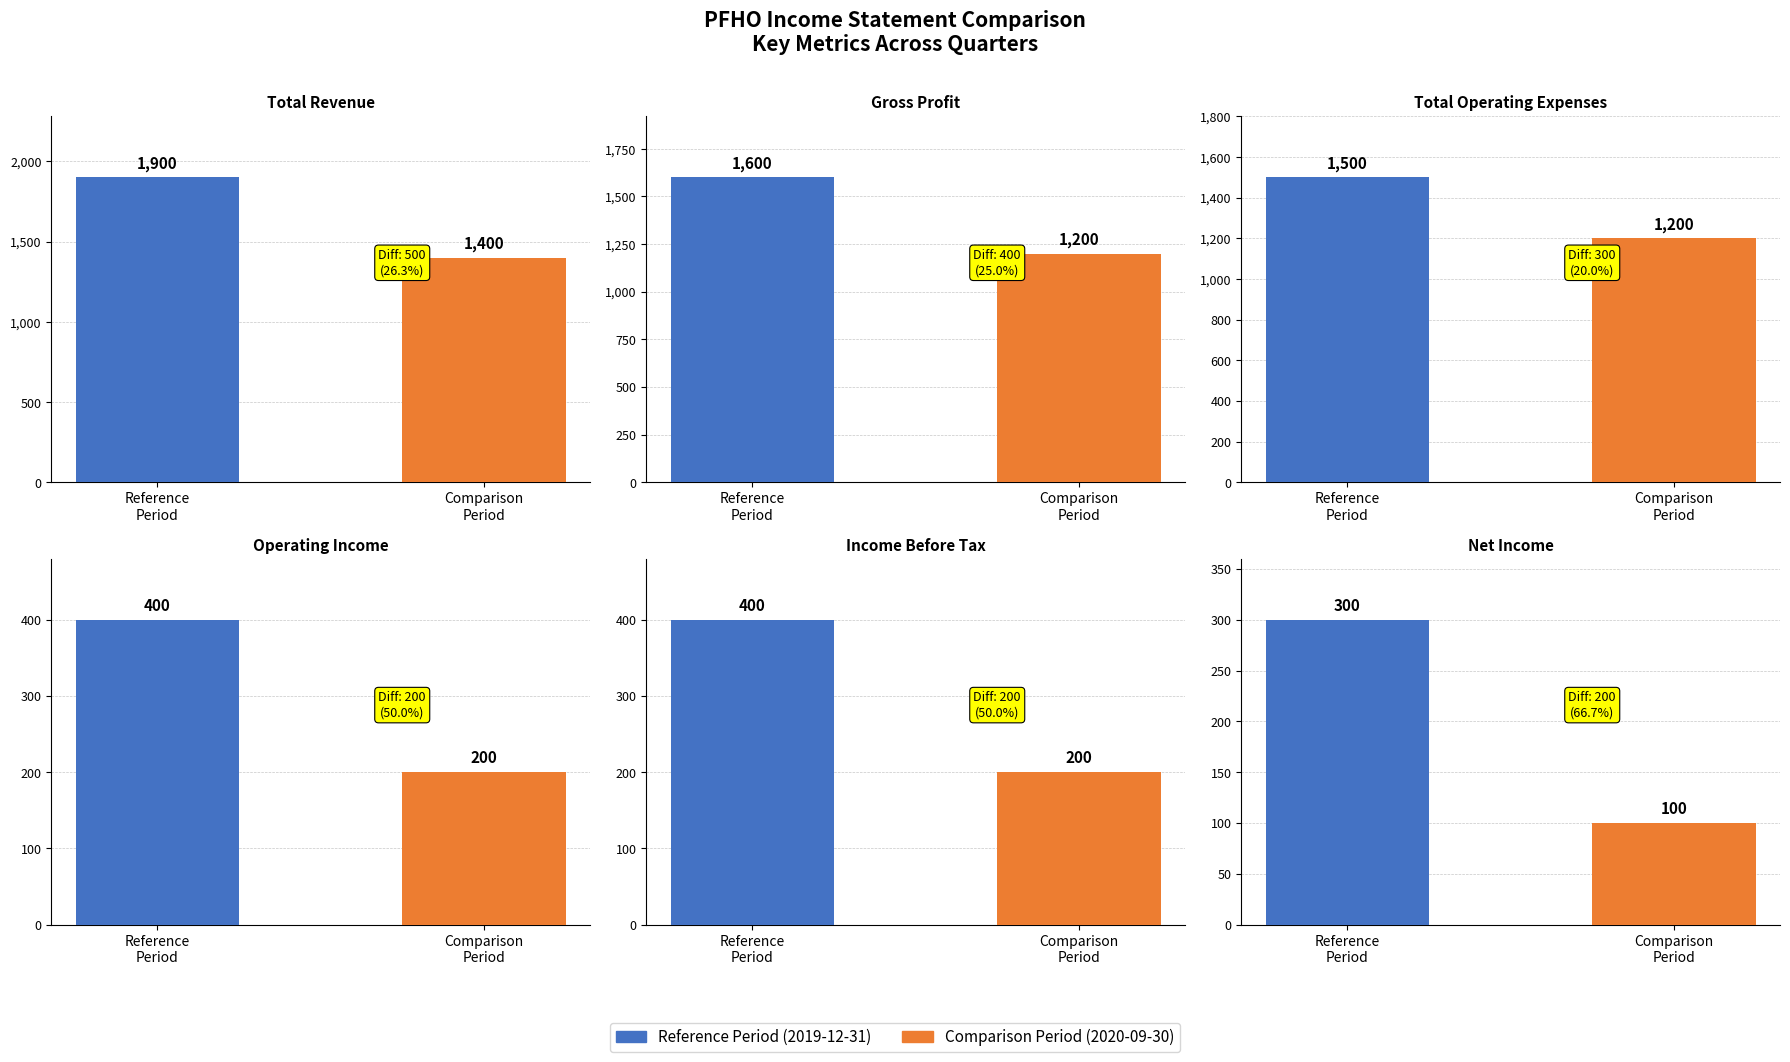

Read the Total Revenue value at 2020-09-30, to the nearest 10.

1400